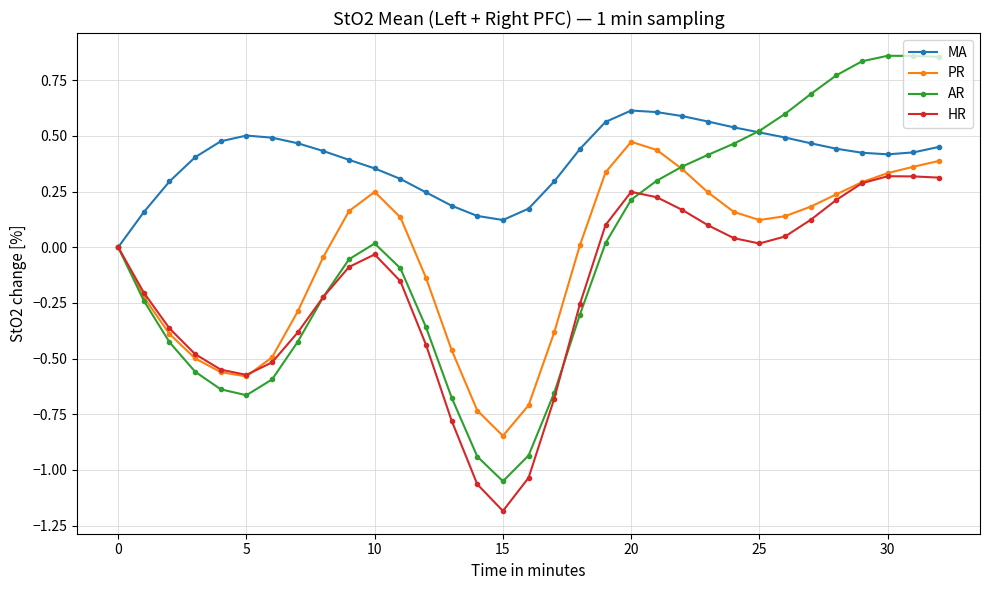

Which series has the largest total across all categories?

MA